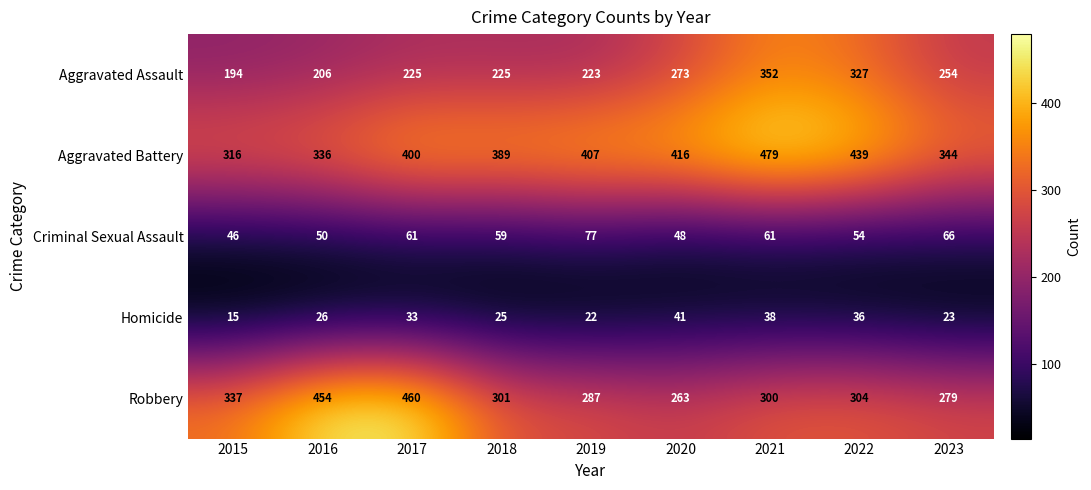

Is the value of Aggravated Battery at 2017 greater than the value of Aggravated Assault at 2016?

Yes